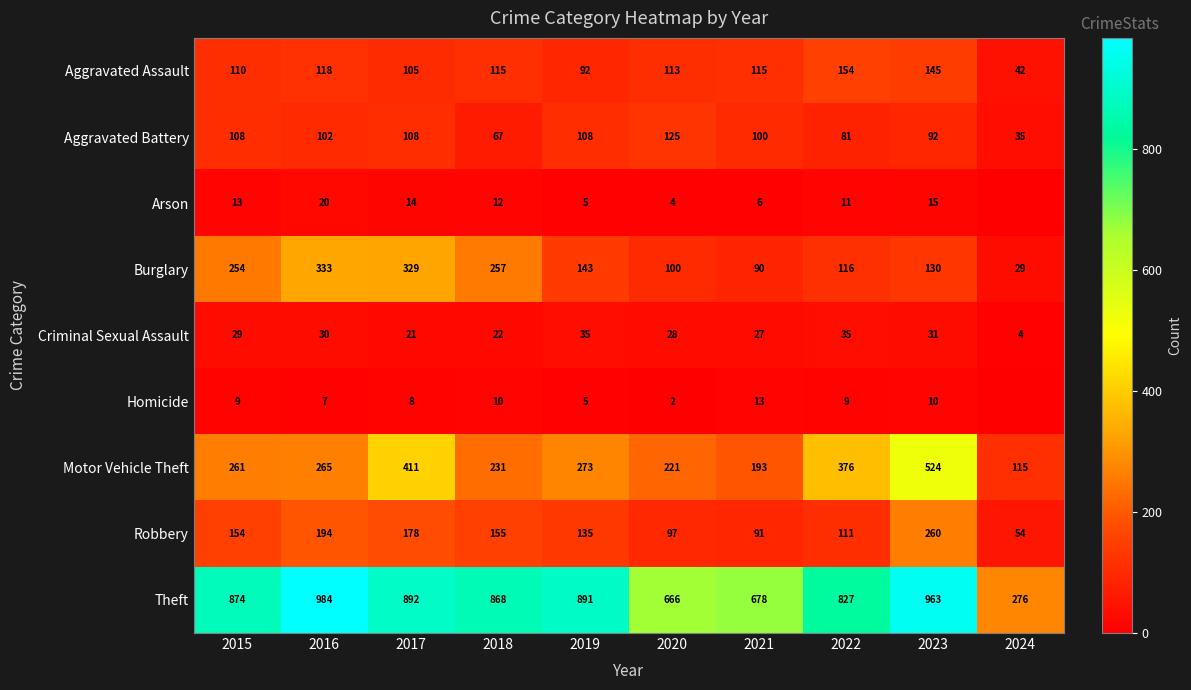

Which series changed the most between 2016 and 2017?

Motor Vehicle Theft